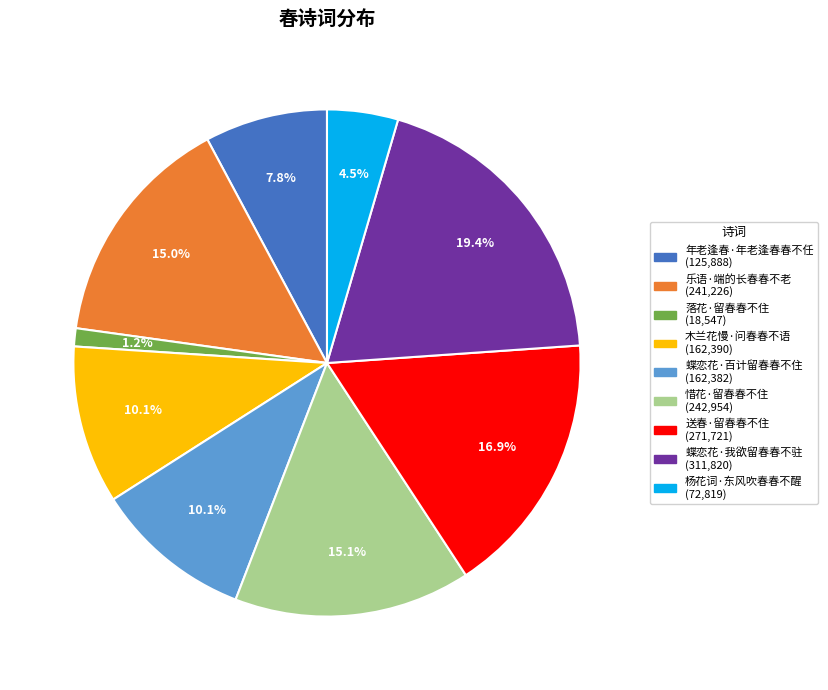

Which has a higher value, 杨花词·东风吹春春不醒 or 木兰花慢·问春春不语?

木兰花慢·问春春不语